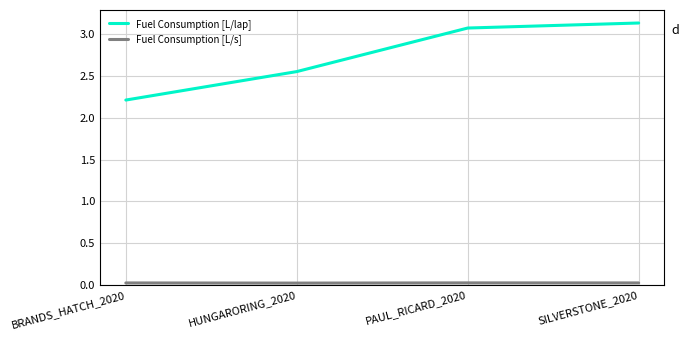

At how many categories does at least one series exceed 2?

4